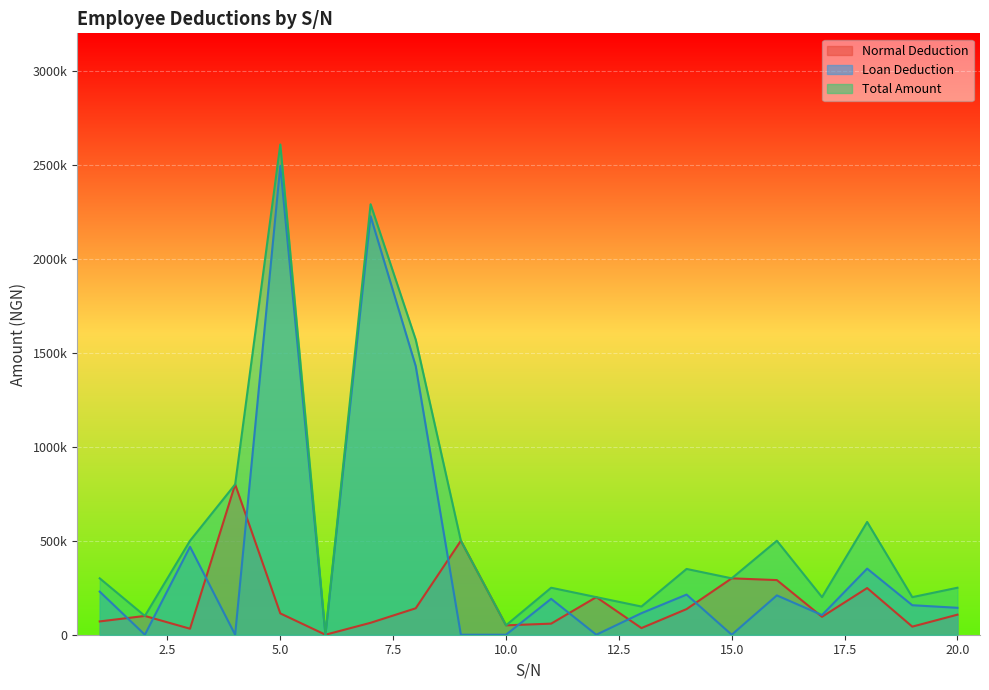

Where is the first local maximum for Normal Deduction?

2